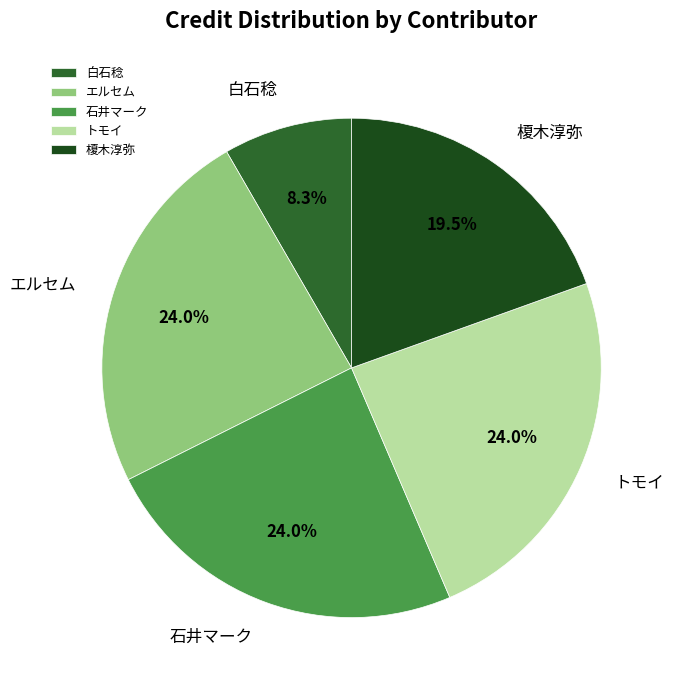

Is it true that トモイ is 19% of the pie?

False